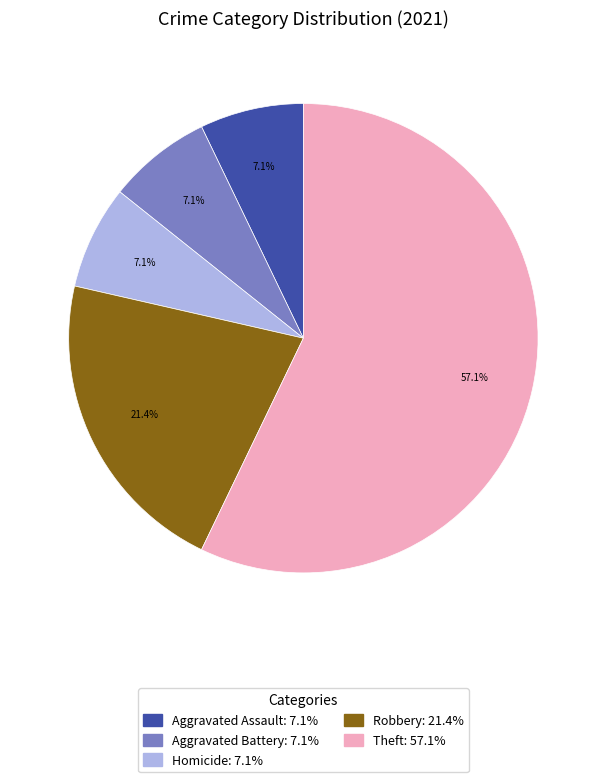

What percentage do Robbery and Aggravated Assault together represent?

28.6%